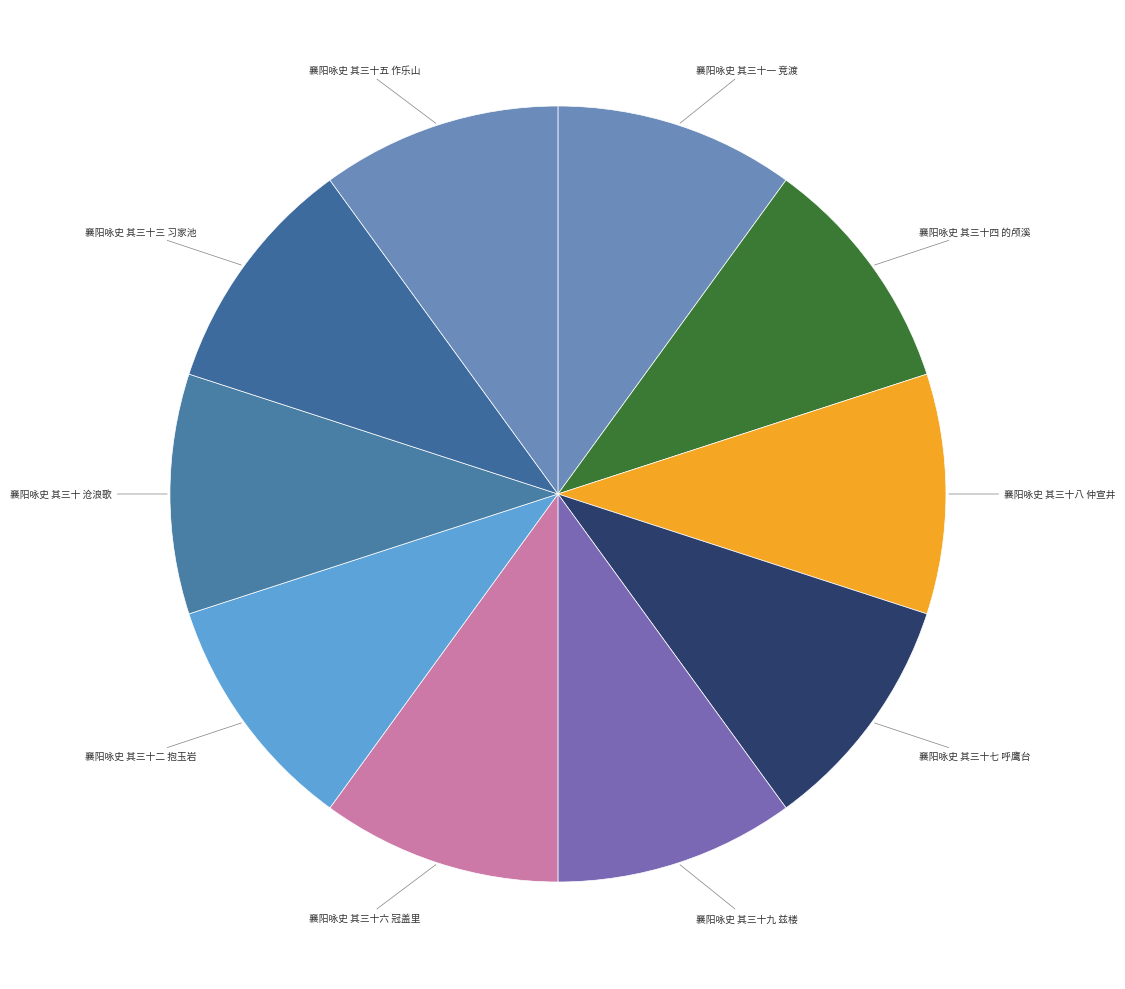

Do 襄阳咏史 其三十八 仲宣井 and 襄阳咏史 其三十二 抱玉岩 together represent more than half of the pie?

No